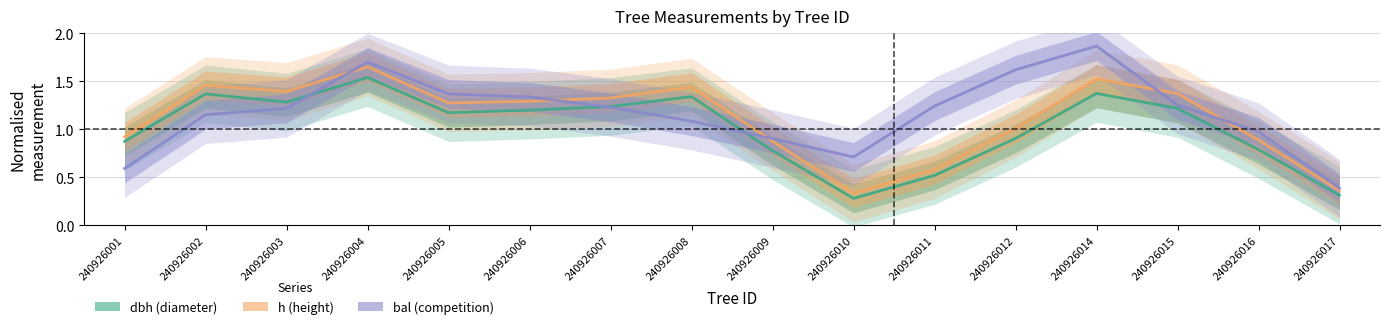

Reading right to left, what are all the values shown in this chart?

dbh: 240926017=0.3	240926016=0.8	240926015=1.2	240926014=1.4	240926012=0.9	240926011=0.5	240926010=0.3	240926009=0.8	240926008=1.3	240926007=1.2	240926006=1.2	240926005=1.2	240926004=1.5	240926003=1.3	240926002=1.4	240926001=0.9
h: 240926017=0.4	240926016=0.9	240926015=1.4	240926014=1.5	240926012=1.0	240926011=0.6	240926010=0.3	240926009=0.9	240926008=1.4	240926007=1.3	240926006=1.3	240926005=1.3	240926004=1.7	240926003=1.4	240926002=1.5	240926001=0.9
bal: 240926017=0.4	240926016=1.0	240926015=1.3	240926014=1.9	240926012=1.6	240926011=1.2	240926010=0.7	240926009=0.9	240926008=1.1	240926007=1.2	240926006=1.3	240926005=1.4	240926004=1.7	240926003=1.2	240926002=1.2	240926001=0.6